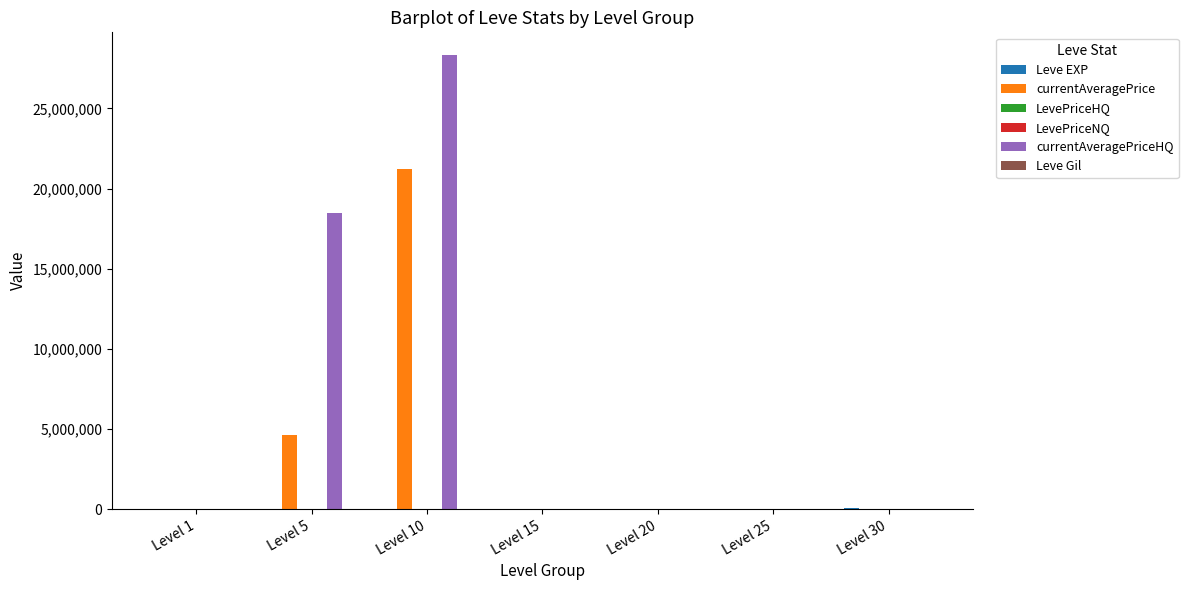

At which category is the sum across all series the highest?

Level 10